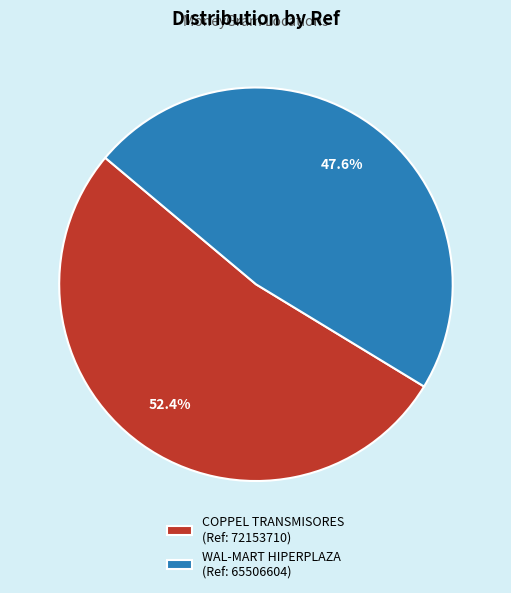

What is the smallest slice in the pie chart?

WAL-MART HIPERPLAZA (Ref: 65506604)